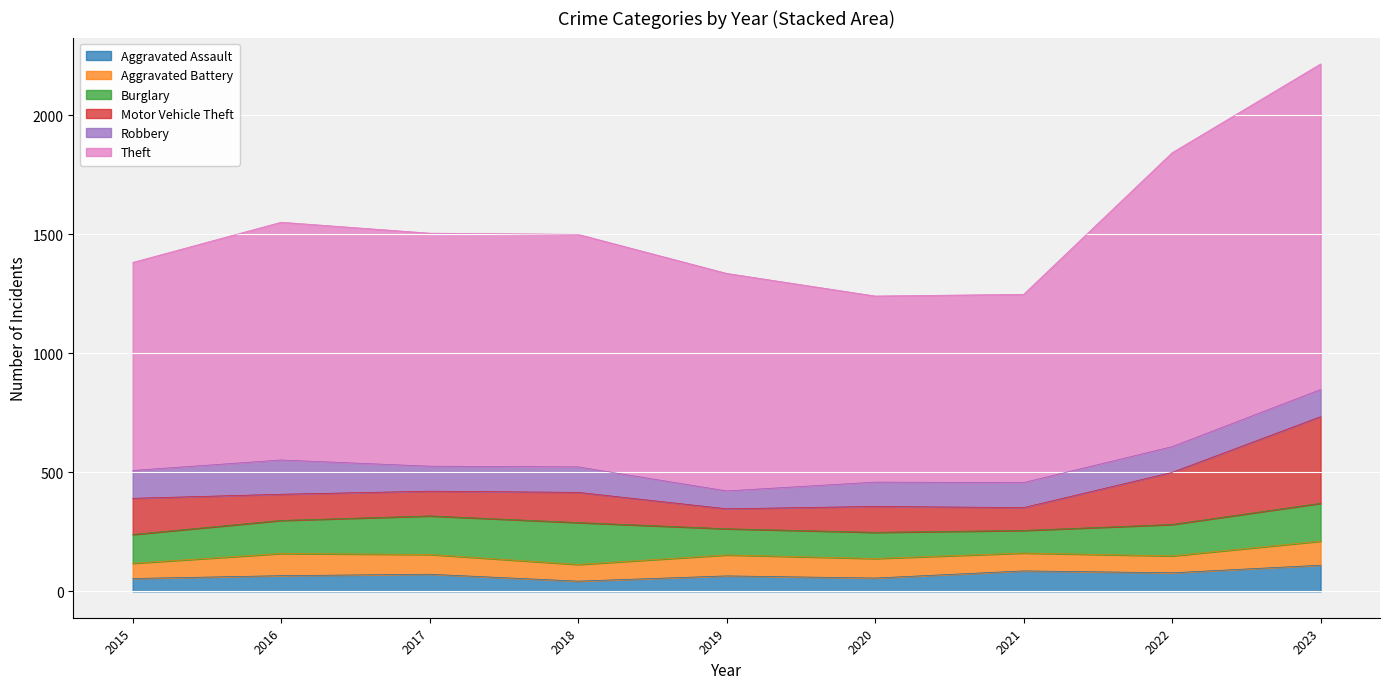

Where do Burglary and Robbery first cross each other?

2015 and 2016